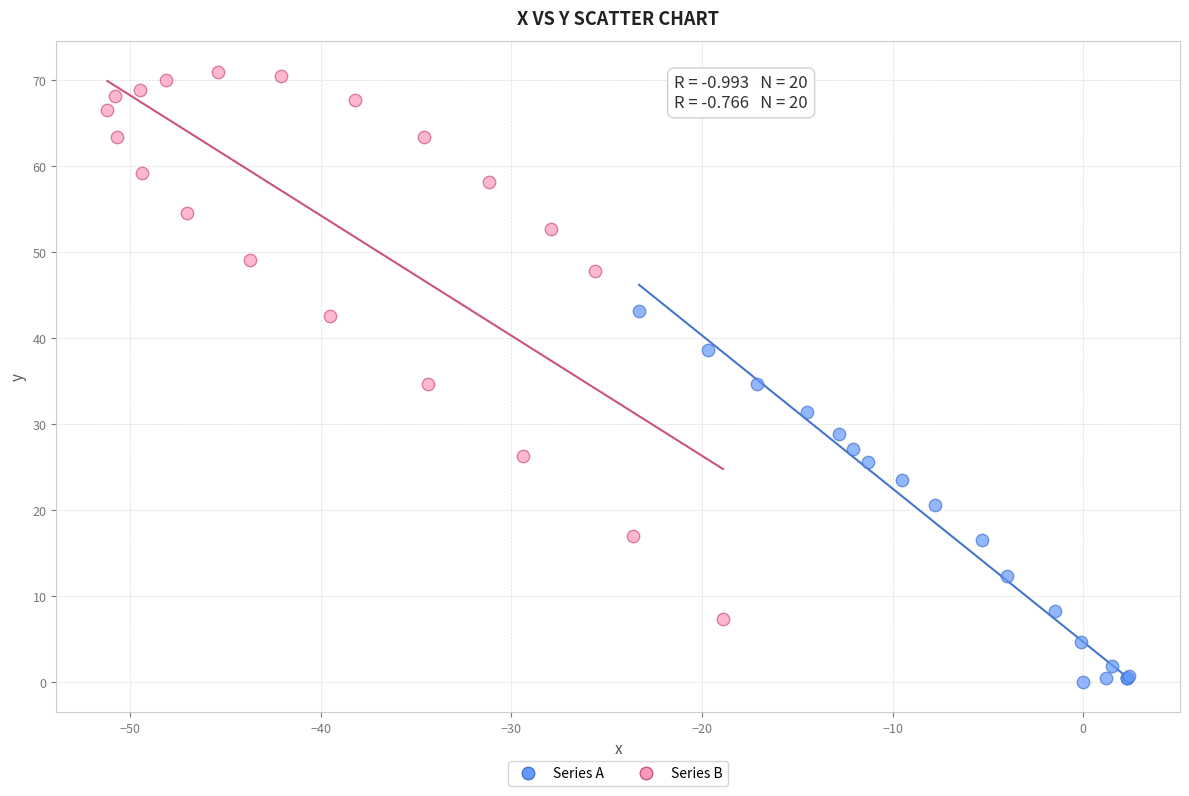

Which series has the widest spread of Y values?

Series B